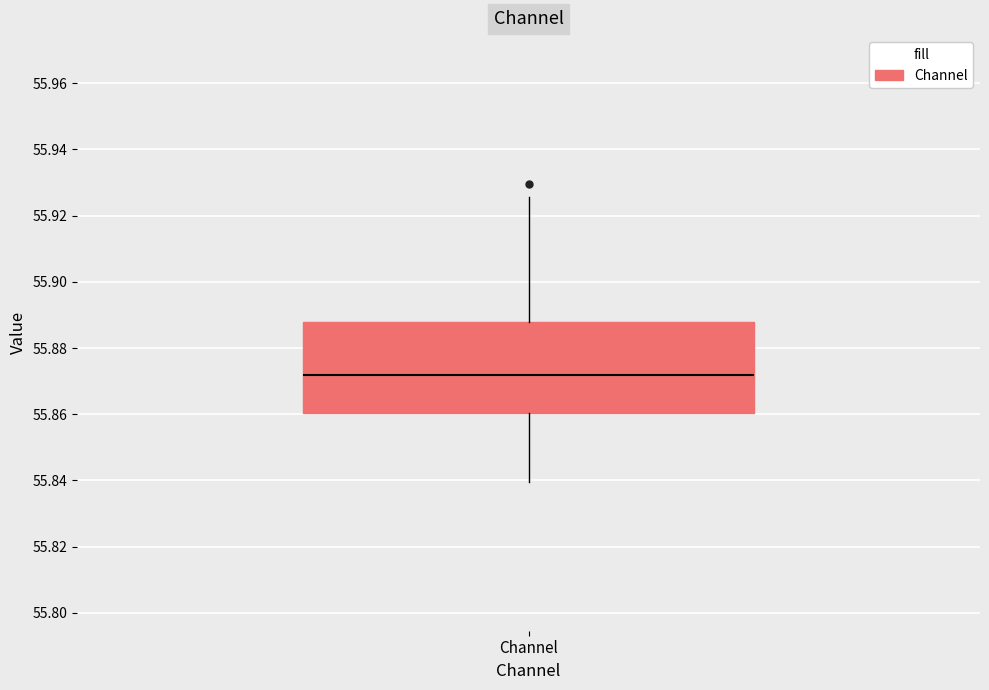

Transcribe this box plot: give where the median line is, the range the box spans, and where the two whiskers end, as read against the y-axis. The values are not printed on the chart, so give them approximately, as read against the axis.

median 55.872, box 55.860 to 55.888, whiskers 55.840 to 55.926